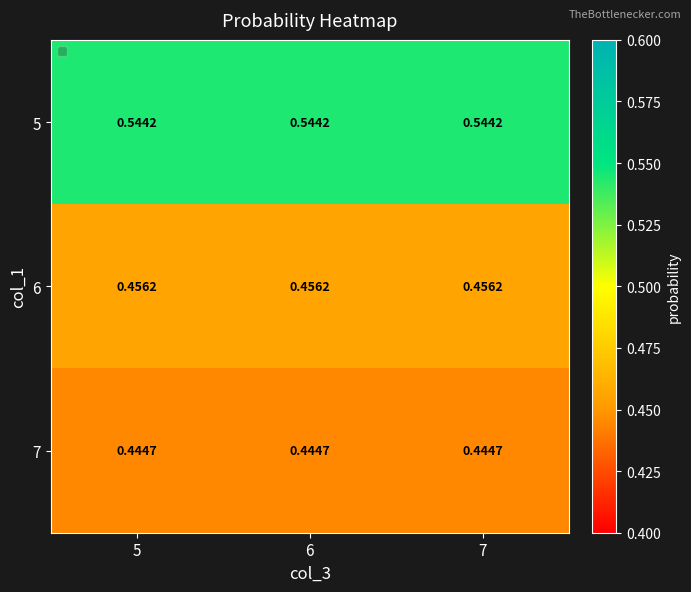

Is the value of 5 at 5 greater than the value of 7 at 6?

Yes